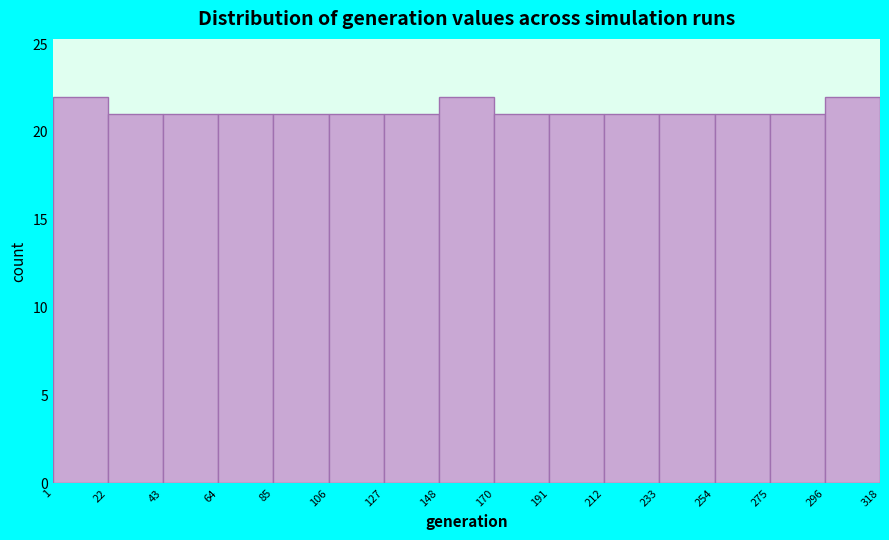

Reading left to right, transcribe this chart: for each bar, give the range it covers on the x-axis and its height. The values are not printed on the chart, so give them approximately, as read against the axis.

1 to 22: 22
22 to 43: 21
43 to 64: 21
64 to 85: 21
85 to 106: 21
106 to 127: 21
127 to 148: 21
148 to 170: 22
170 to 191: 21
191 to 212: 21
212 to 233: 21
233 to 254: 21
254 to 275: 21
275 to 296: 21
296 to 318: 22